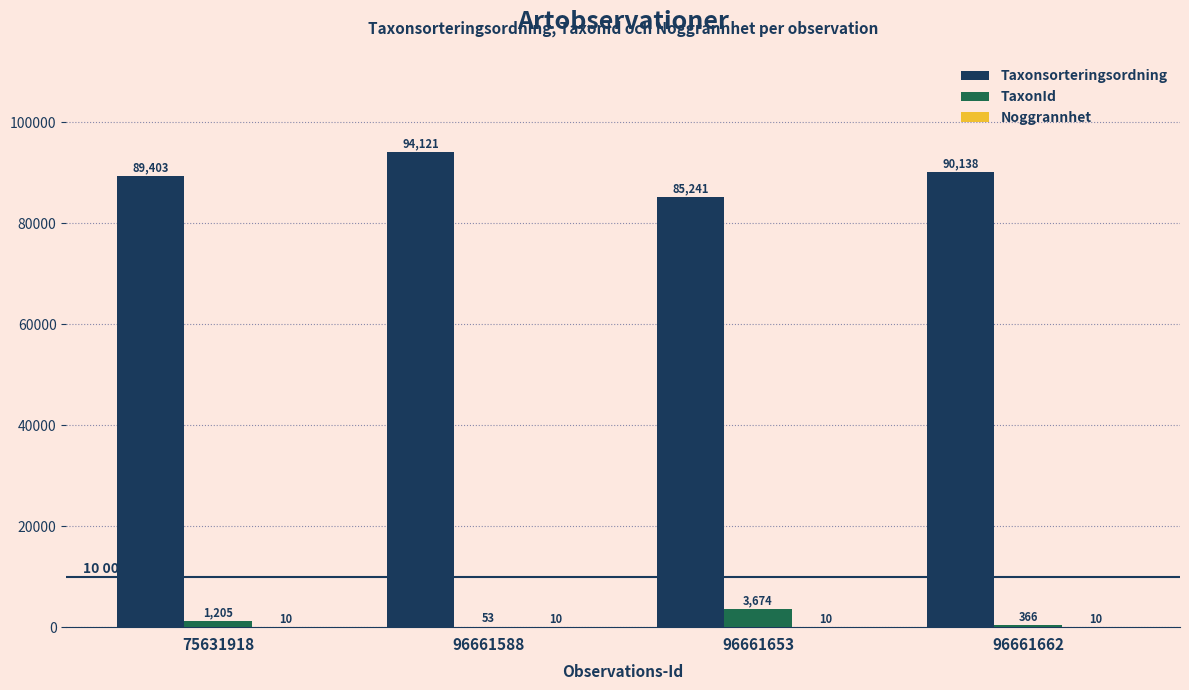

What is the approximate value of TaxonId at 96661588?

53